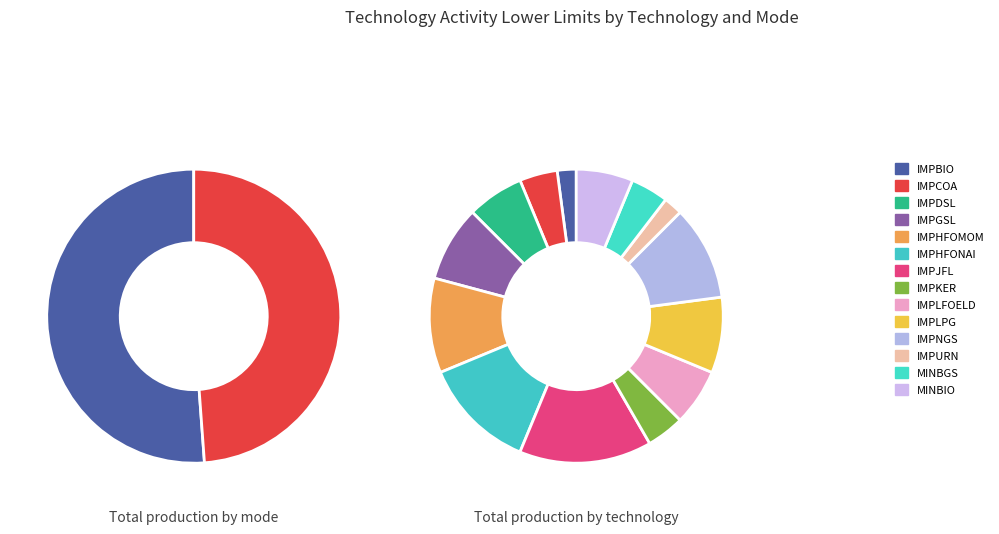

How many segments does this pie chart have?

14